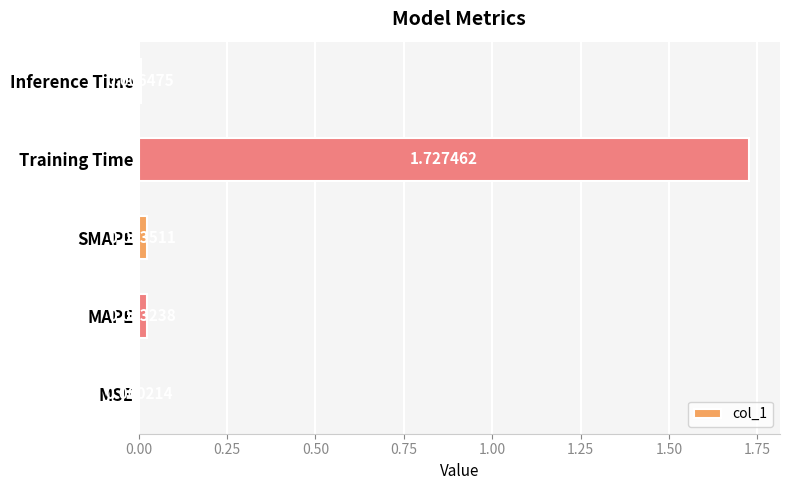

Does the chart contain stacked bars?

No